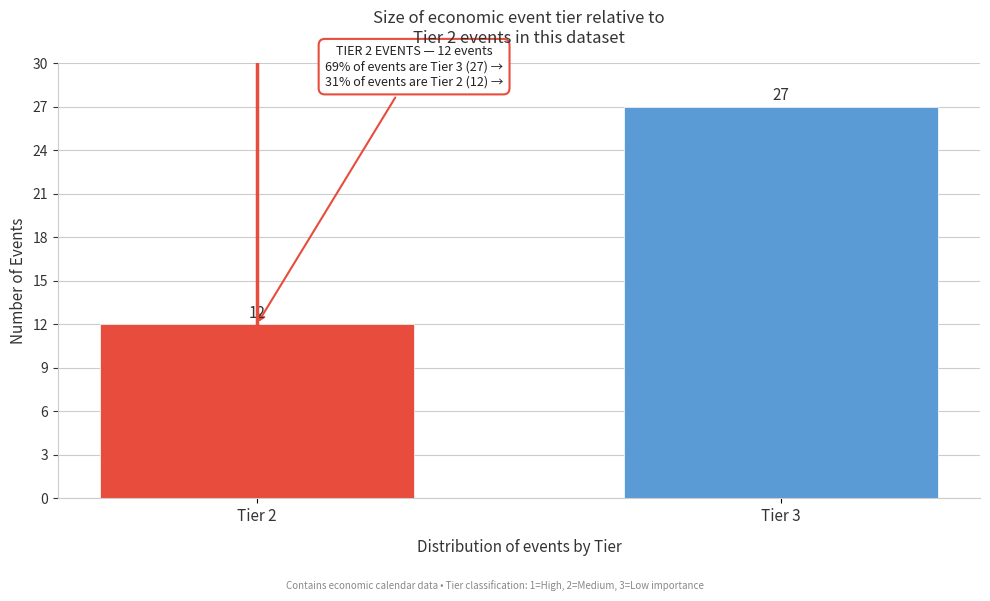

Reading right to left, extract all data points from this chart.

Tier 3=27	Tier 2=12